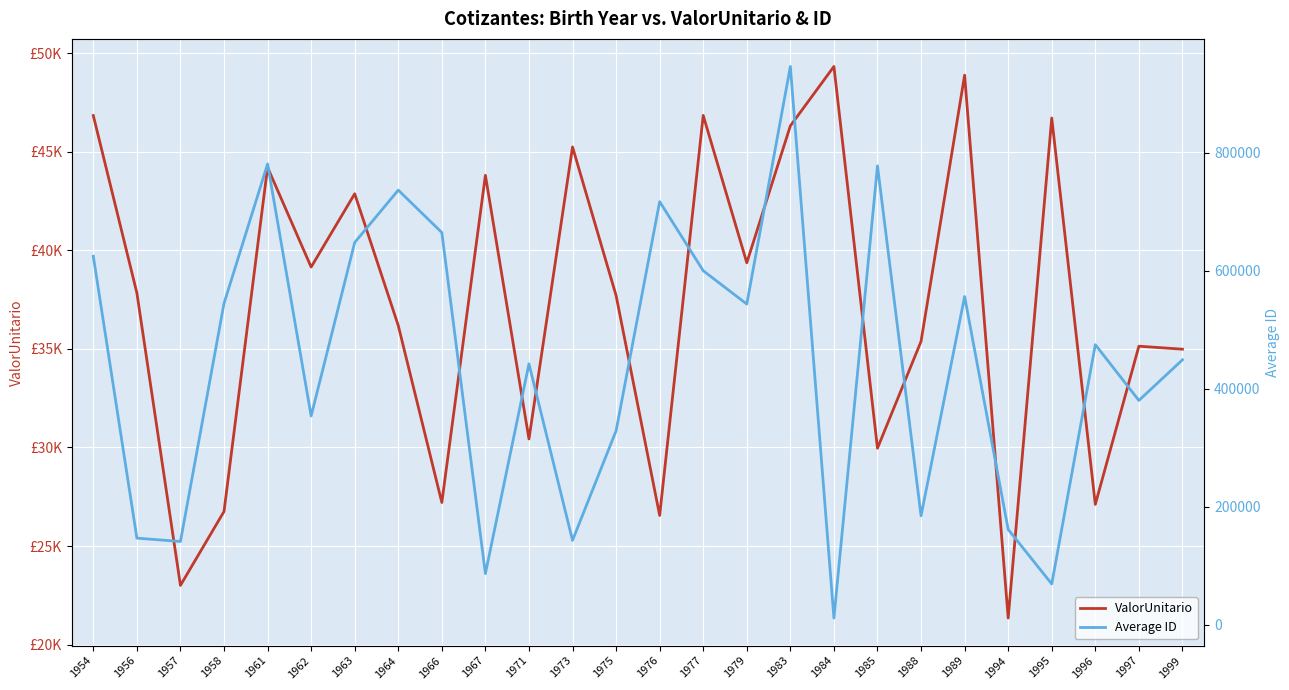

True or false: ValorUnitario has a value of 45356.2 at 1976.

False